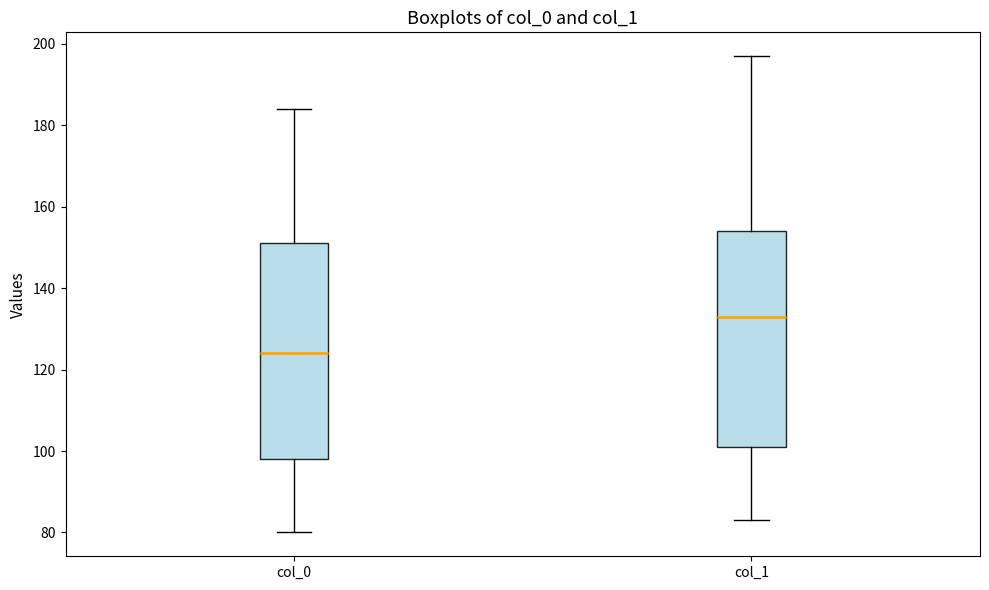

Which box's median line is the highest?

col_1